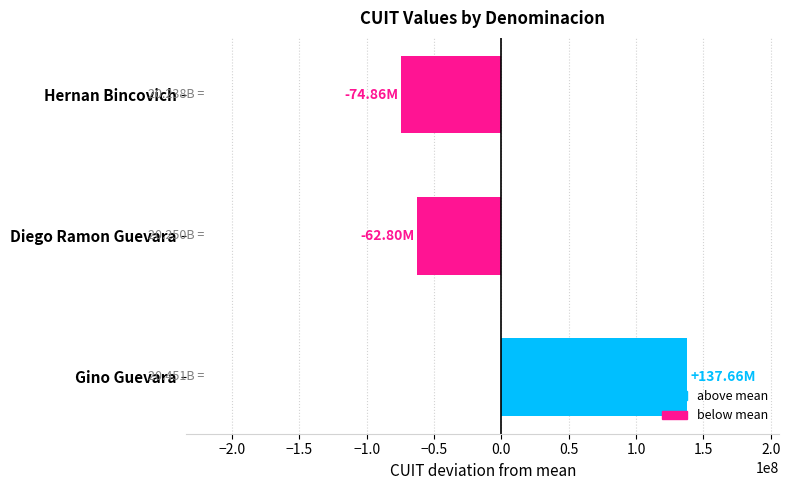

Between Diego Ramon Guevara and Gino Guevara, which is larger?

Gino Guevara